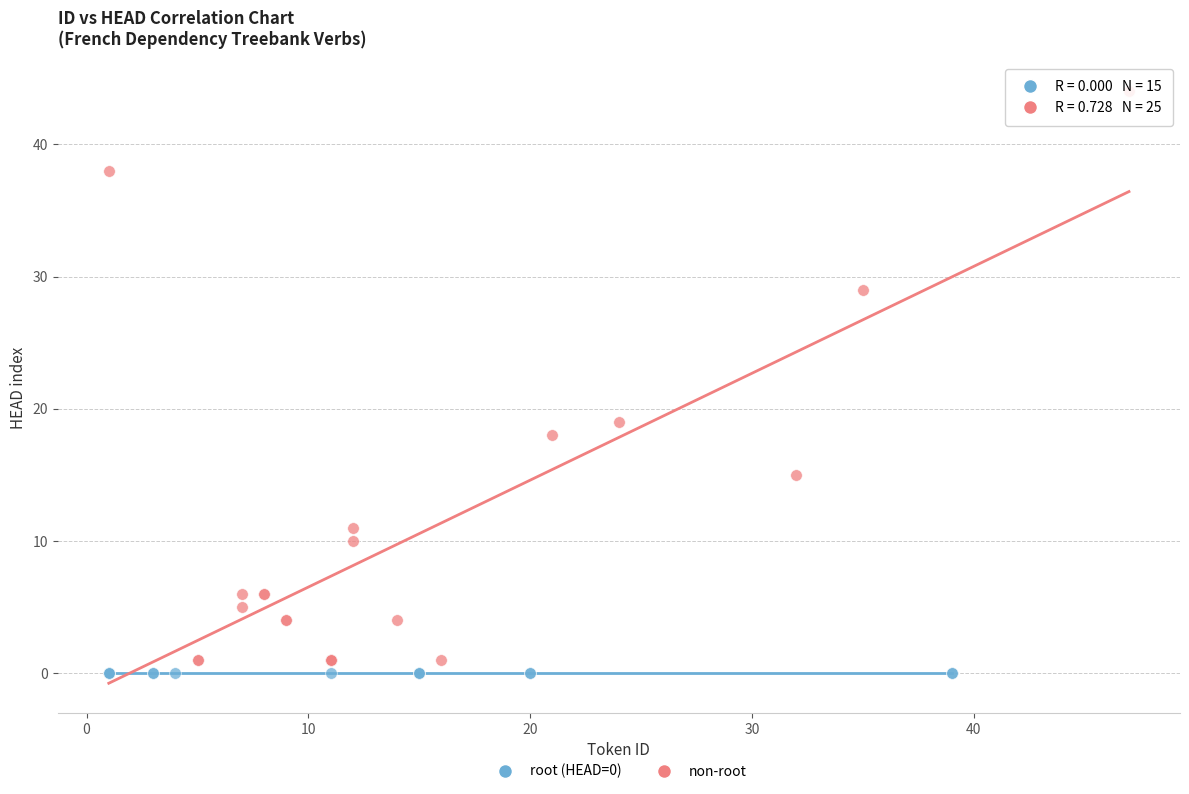

Which series contains the highest Y value?

non-root